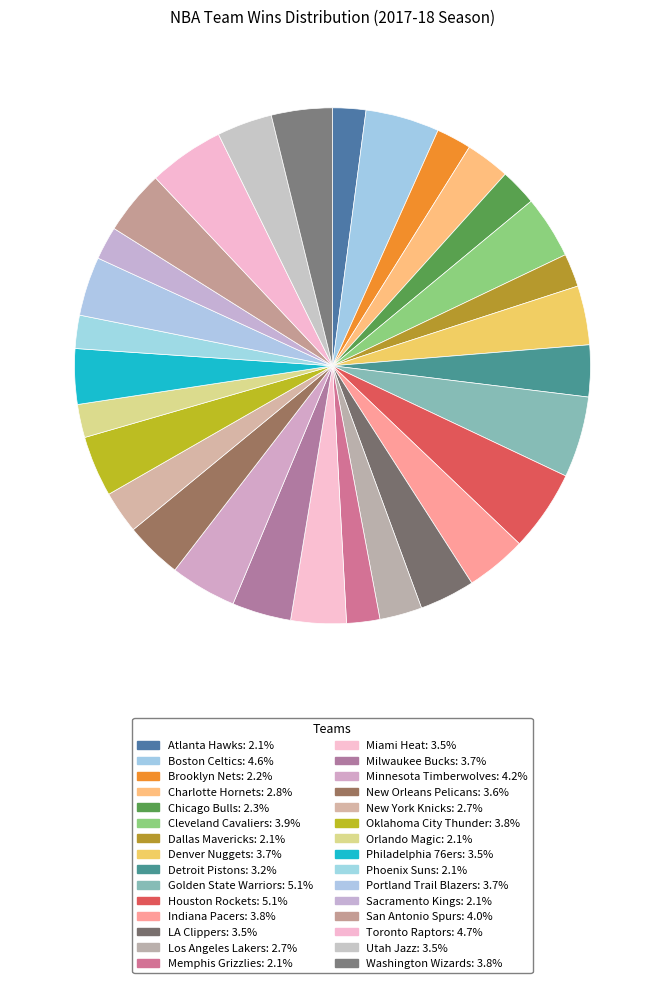

How many segments does this pie chart have?

30